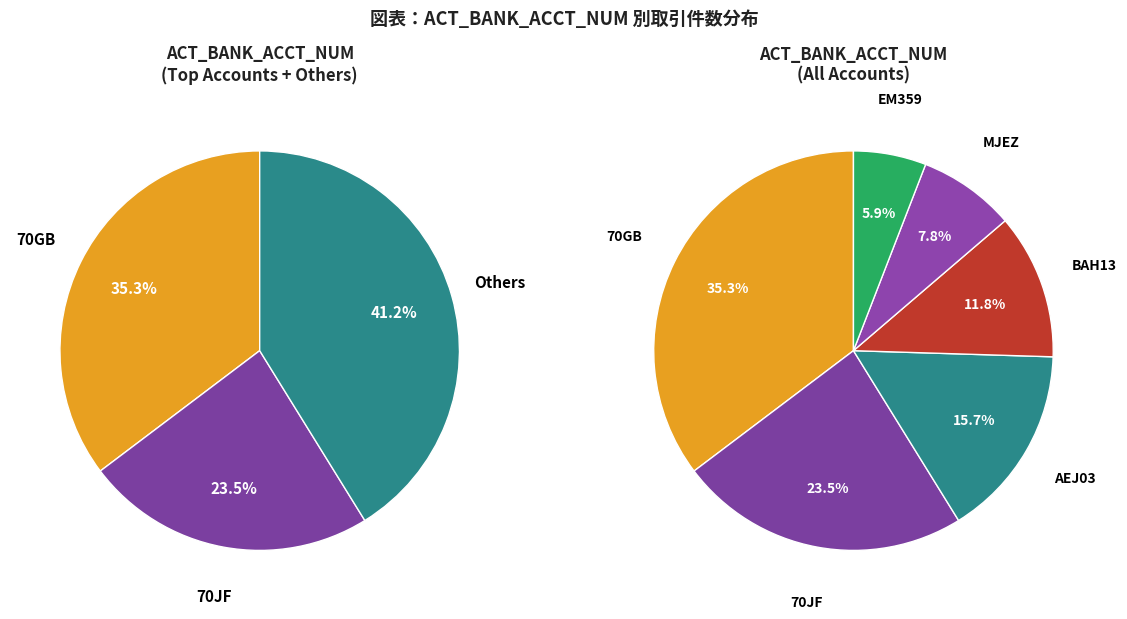

What is the change in value from 70GB to BAH13?

-12